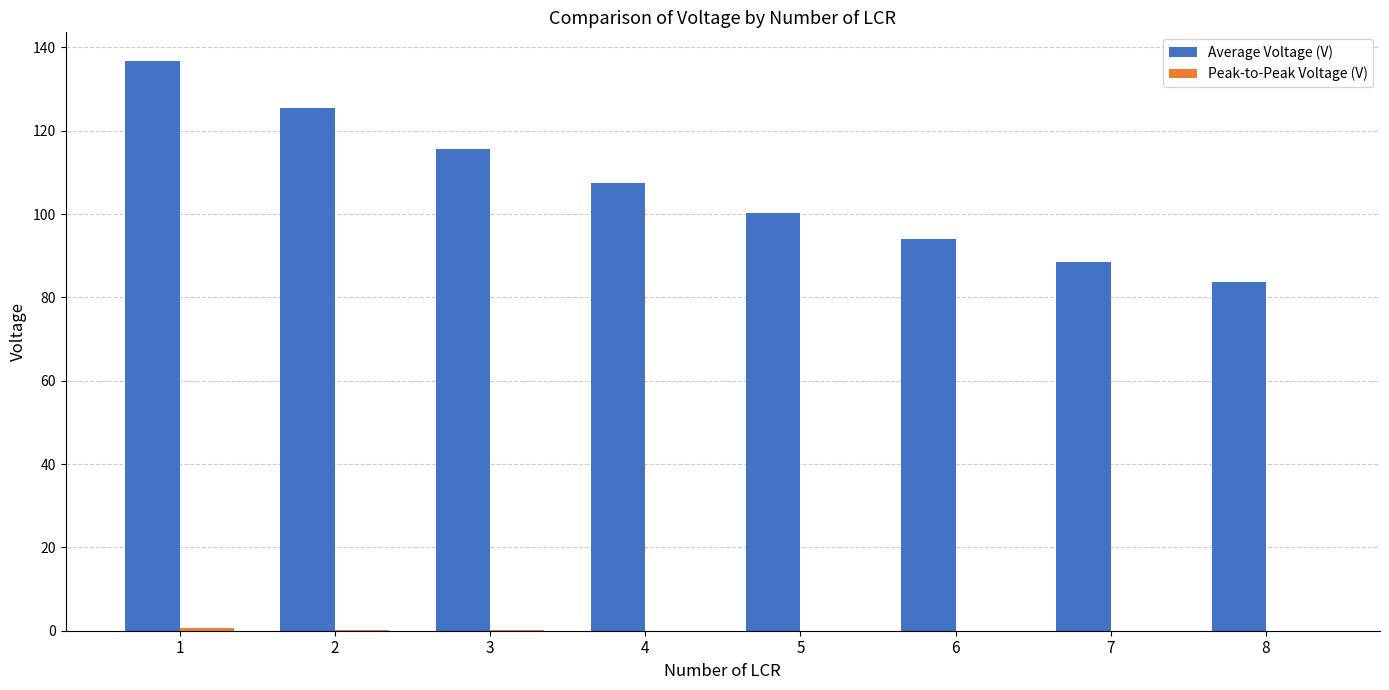

Between 5 and 7, which series saw the biggest shift?

Average Voltage (V)